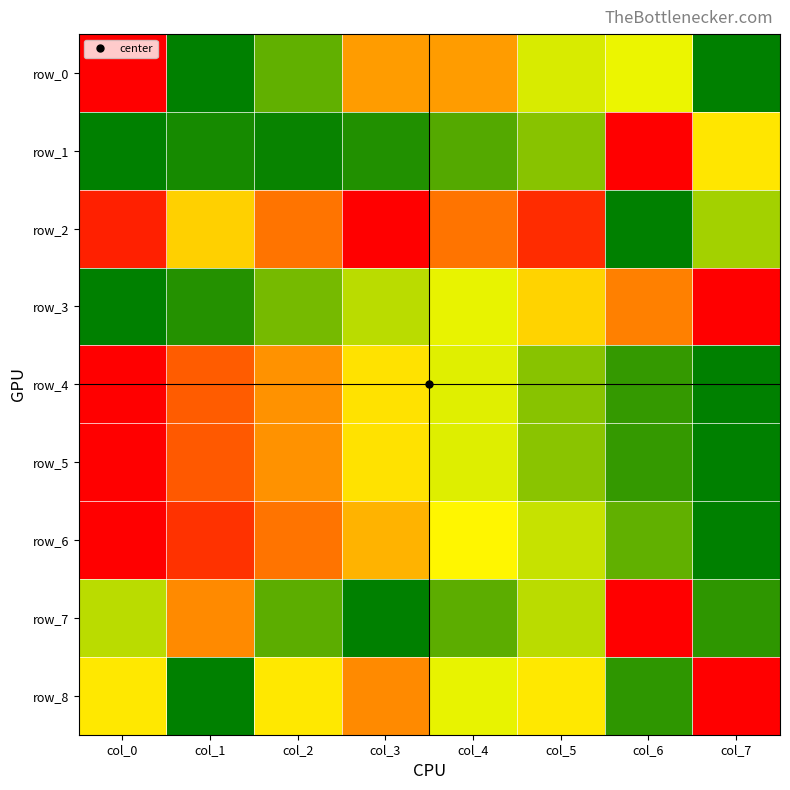

Between col_4 and col_7, which is larger?

col_7